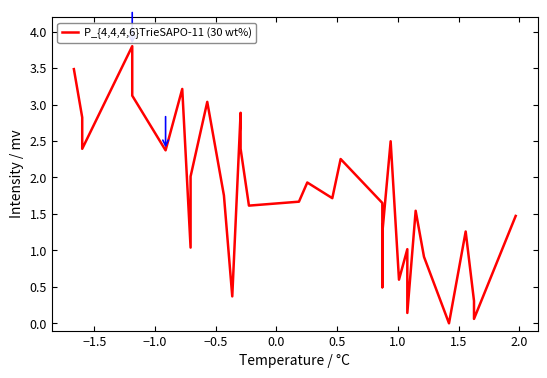

Is this an area chart (filled region under the line)?

No